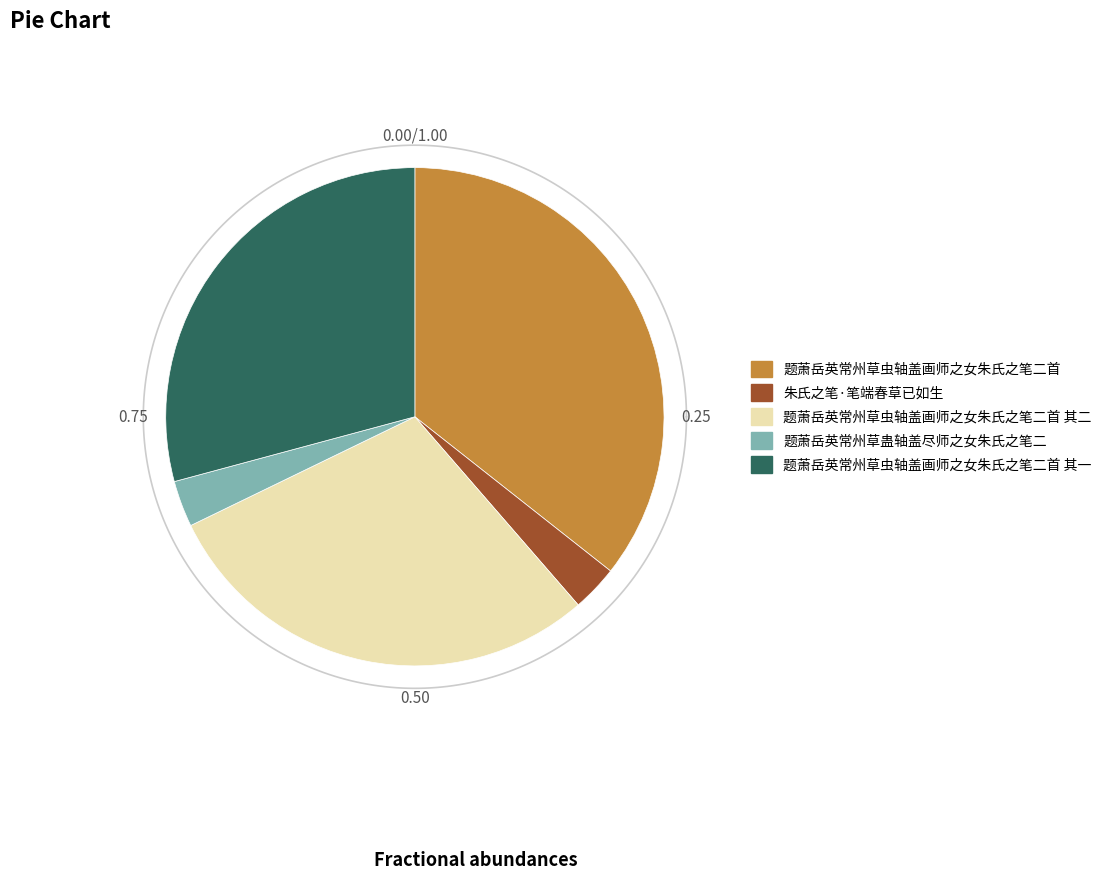

Rank the categories by value from lowest to highest.

题萧岳英常州草蛊轴盖尽师之女朱氏之笔二, 朱氏之笔·笔端春草已如生, 题萧岳英常州草虫轴盖画师之女朱氏之笔二首 其二, 题萧岳英常州草虫轴盖画师之女朱氏之笔二首 其一, 题萧岳英常州草虫轴盖画师之女朱氏之笔二首